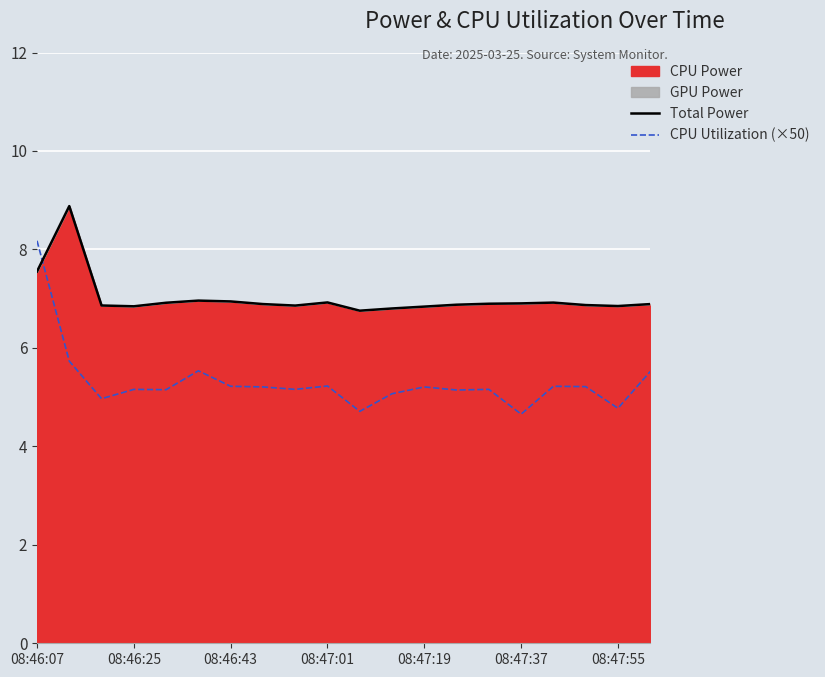

What position from the right is 08:46:07?

20